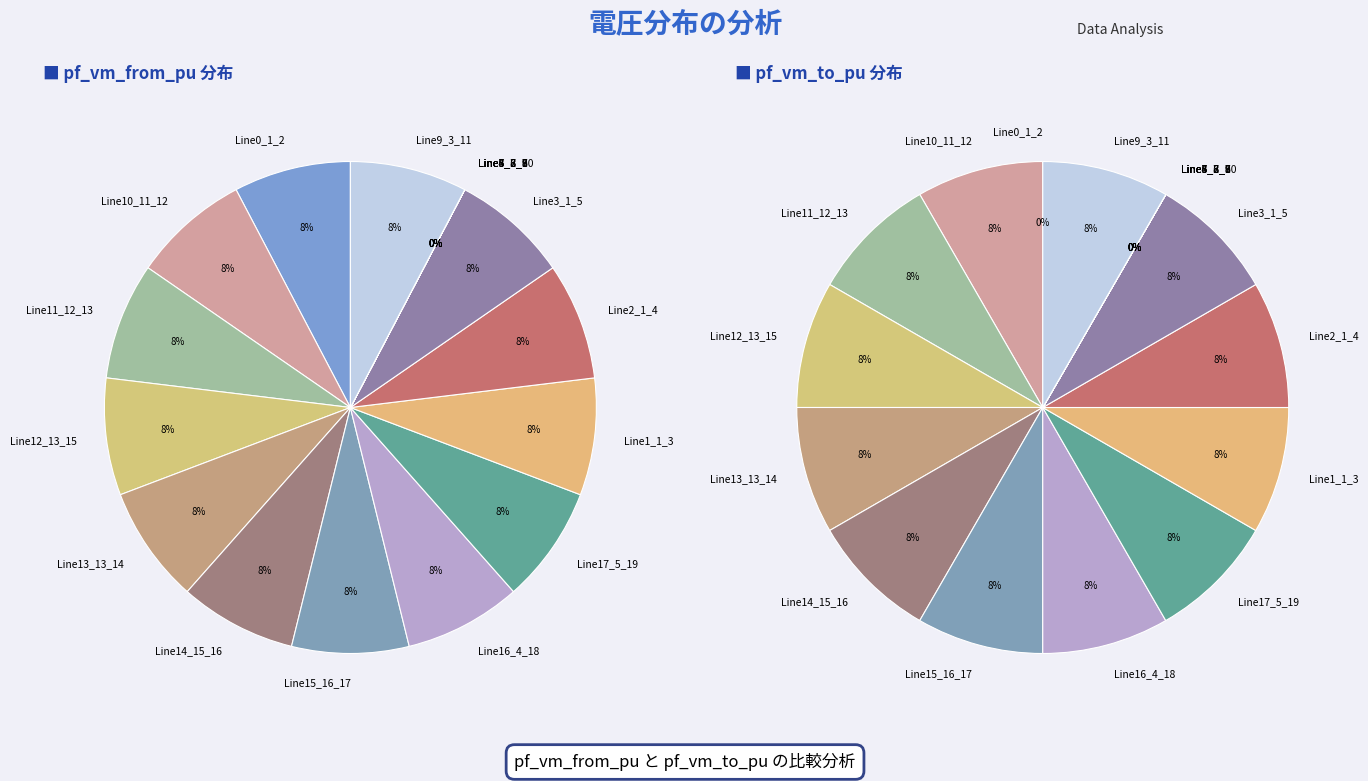

How many segments does this pie chart have?

18